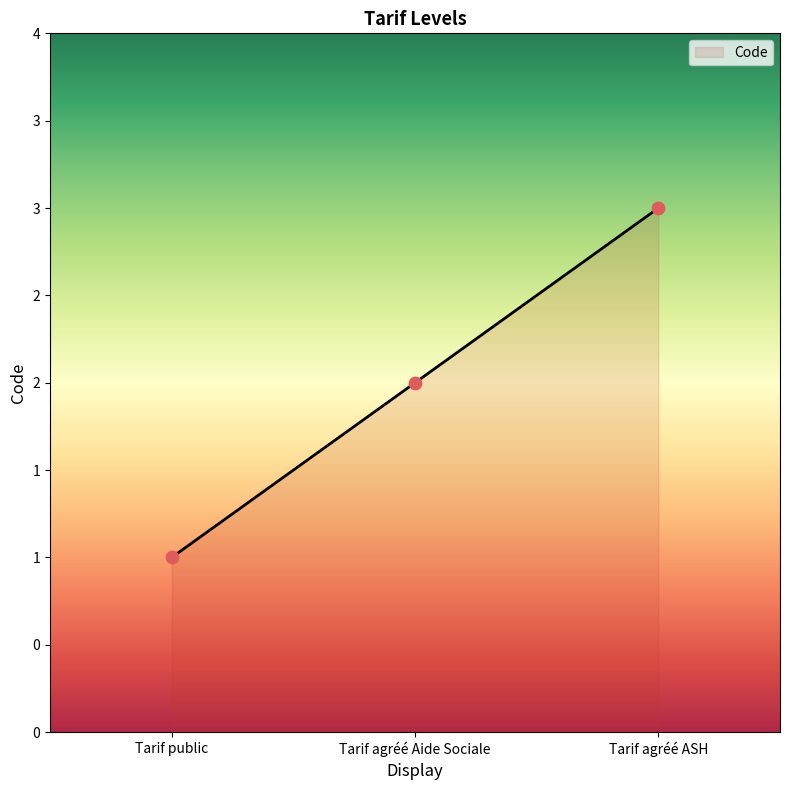

Which has a higher value, Tarif agréé ASH or Tarif public?

Tarif agréé ASH